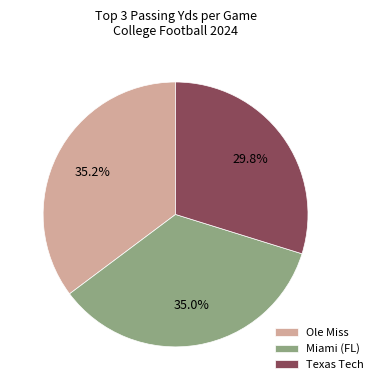

Combined, what portion of the pie is Miami (FL) and Texas Tech?

64.8%